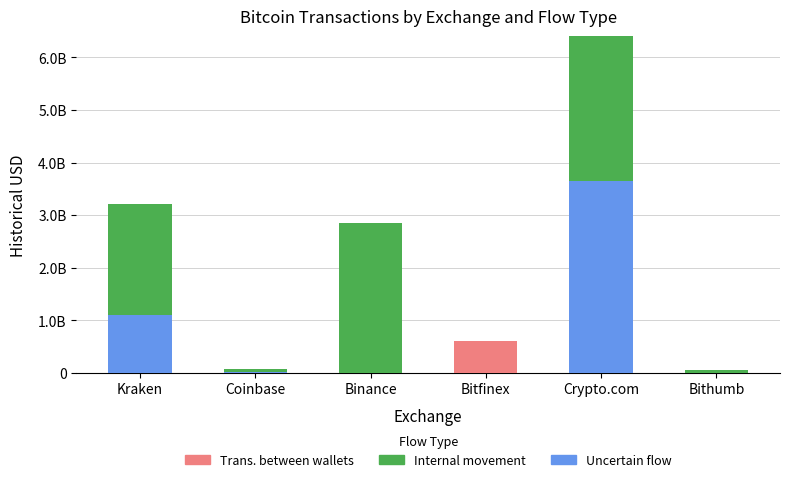

What are all the series names shown in the legend?

Trans. between wallets, Internal movement, Uncertain flow